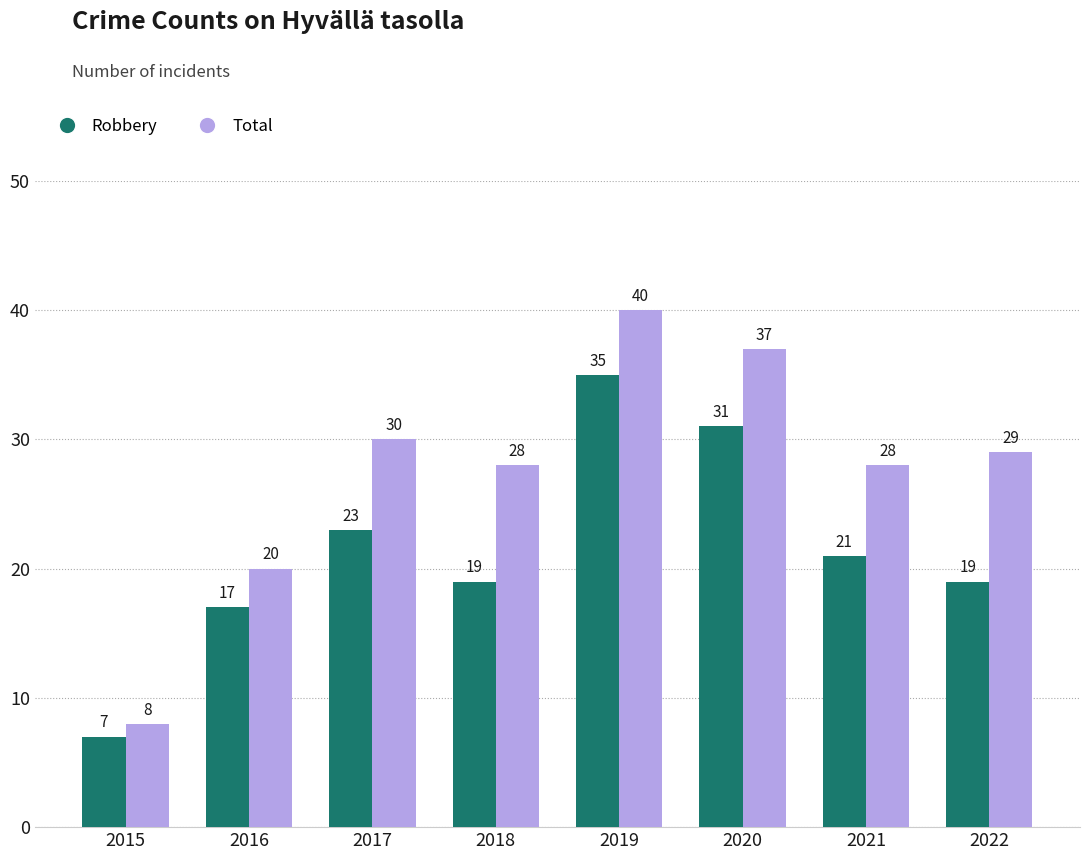

What is the difference between the second highest and second lowest values in the Total series?

17